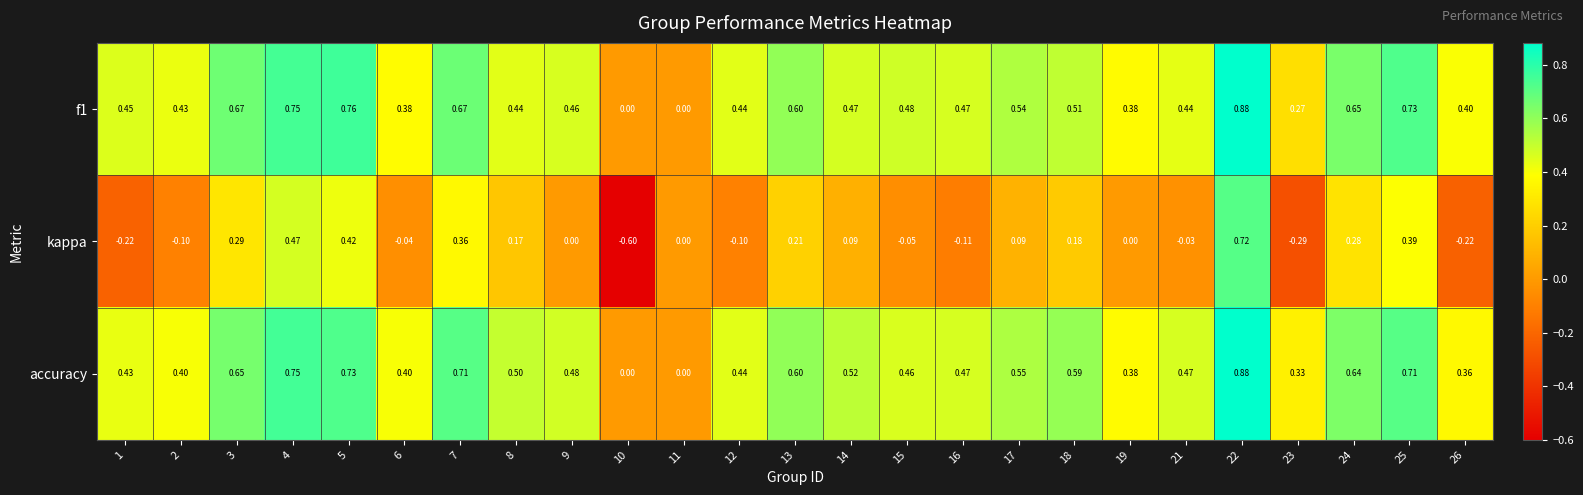

Is the value of accuracy at 2 greater than the value of f1 at 12?

No